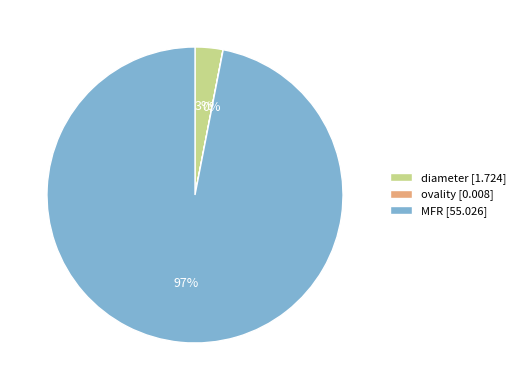

Is it true that MFR is 97% of the pie?

True